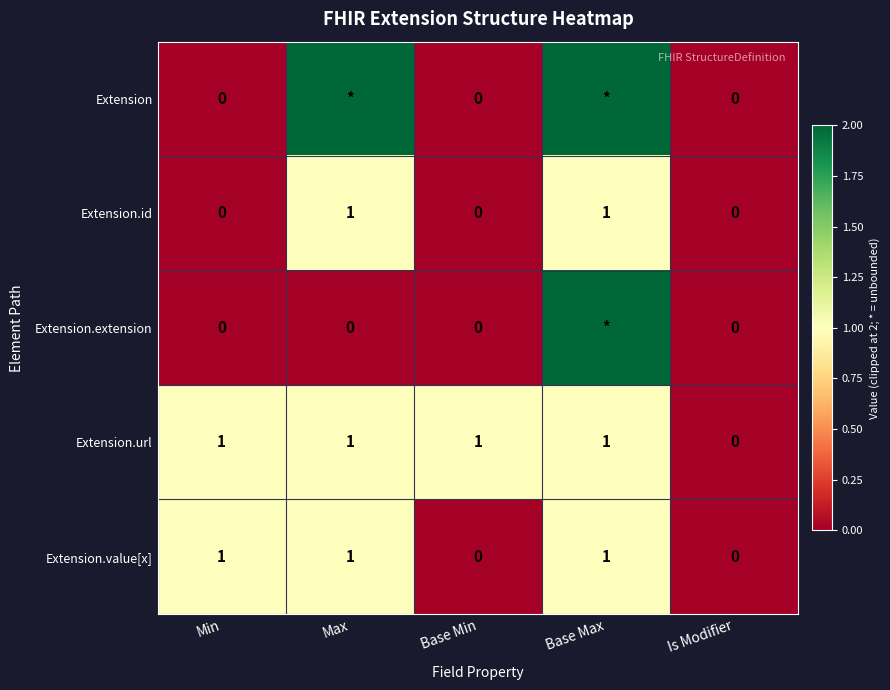

Is it true that Extension.url equals 0 at Base Max?

False